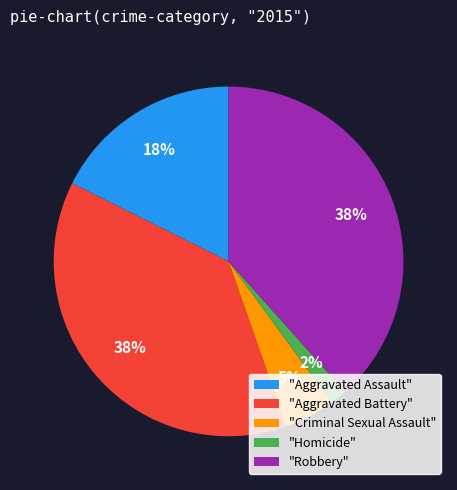

To the nearest percent, what portion does "Aggravated Assault" represent?

18%